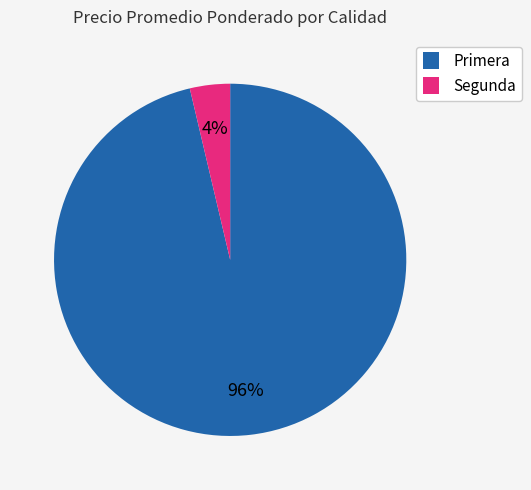

Is it true that Primera is 87% of the pie?

False